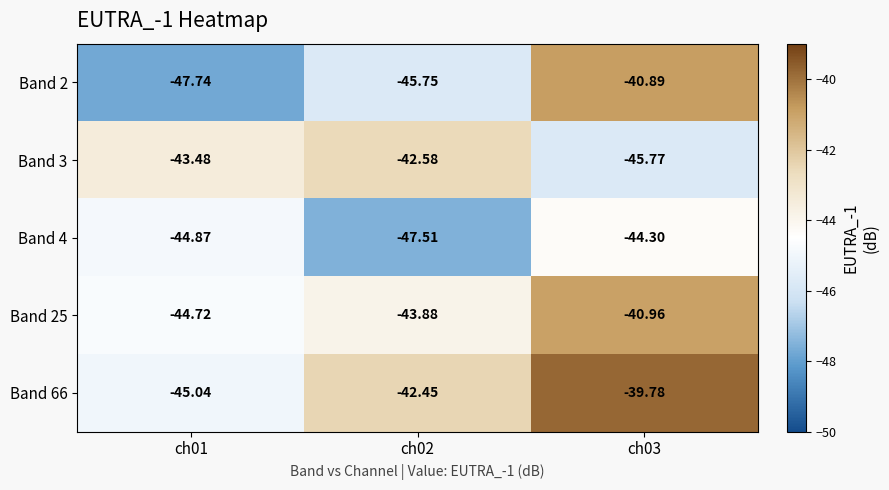

Which category has the highest value across all series?

ch03